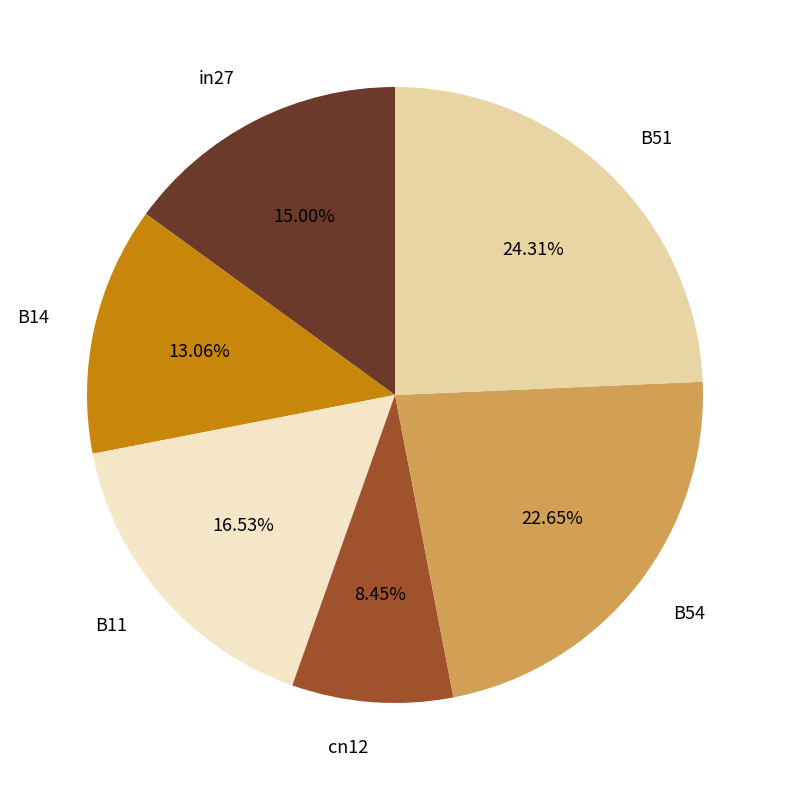

Which has a higher value, B14 or cn12?

B14